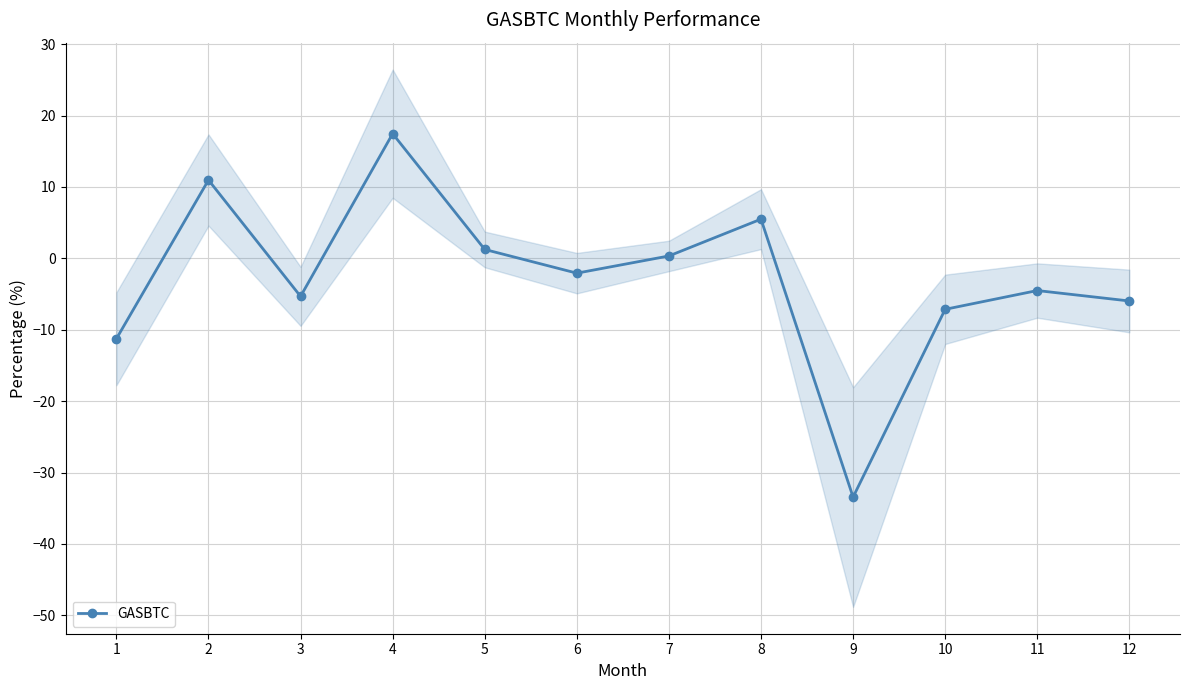

What value does the data have at 1?

-11.3